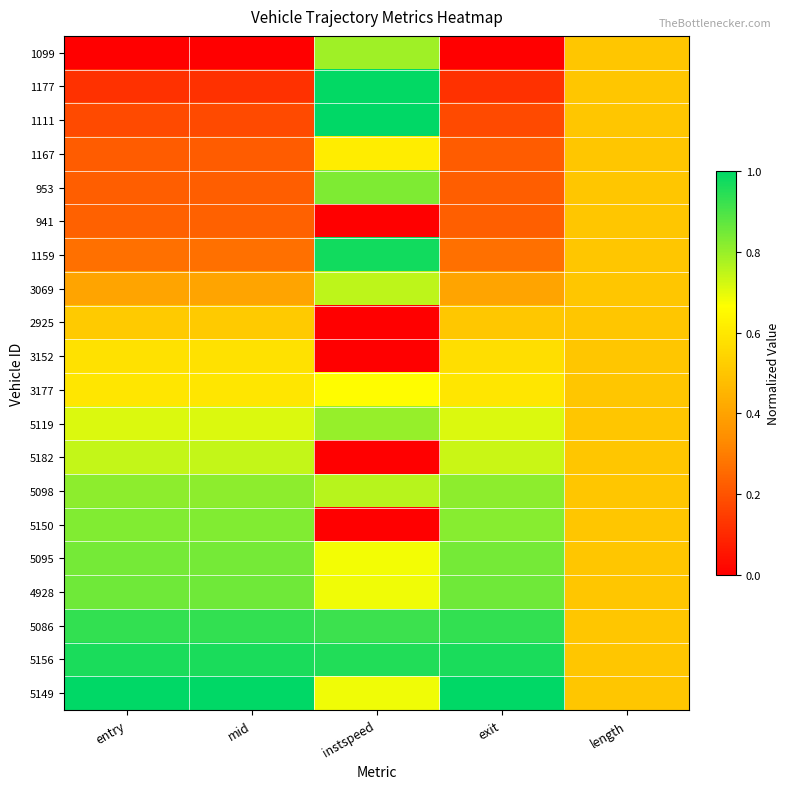

Reading right to left, list all the values displayed in this chart.

1099: length=0.5	exit=0.0	instspeed=0.8	mid=0.0	entry=0.0
1177: length=0.5	exit=0.1	instspeed=1.0	mid=0.1	entry=0.1
1111: length=0.5	exit=0.2	instspeed=1.0	mid=0.2	entry=0.2
1167: length=0.5	exit=0.2	instspeed=0.6	mid=0.2	entry=0.2
953: length=0.5	exit=0.2	instspeed=0.8	mid=0.2	entry=0.2
941: length=0.5	exit=0.2	instspeed=0.0	mid=0.2	entry=0.2
1159: length=0.5	exit=0.3	instspeed=1.0	mid=0.3	entry=0.3
3069: length=0.5	exit=0.4	instspeed=0.8	mid=0.4	entry=0.4
2925: length=0.5	exit=0.5	instspeed=0.0	mid=0.5	entry=0.5
3152: length=0.5	exit=0.6	instspeed=0.0	mid=0.6	entry=0.6
3177: length=0.5	exit=0.6	instspeed=0.7	mid=0.6	entry=0.6
5119: length=0.5	exit=0.7	instspeed=0.8	mid=0.7	entry=0.7
5182: length=0.5	exit=0.7	instspeed=0.0	mid=0.7	entry=0.7
5098: length=0.5	exit=0.8	instspeed=0.8	mid=0.8	entry=0.8
5150: length=0.5	exit=0.8	instspeed=0.0	mid=0.8	entry=0.8
5095: length=0.5	exit=0.8	instspeed=0.7	mid=0.8	entry=0.8
4928: length=0.5	exit=0.9	instspeed=0.7	mid=0.9	entry=0.9
5086: length=0.5	exit=0.9	instspeed=0.9	mid=0.9	entry=0.9
5156: length=0.5	exit=1.0	instspeed=1.0	mid=1.0	entry=1.0
5149: length=0.5	exit=1.0	instspeed=0.7	mid=1.0	entry=1.0